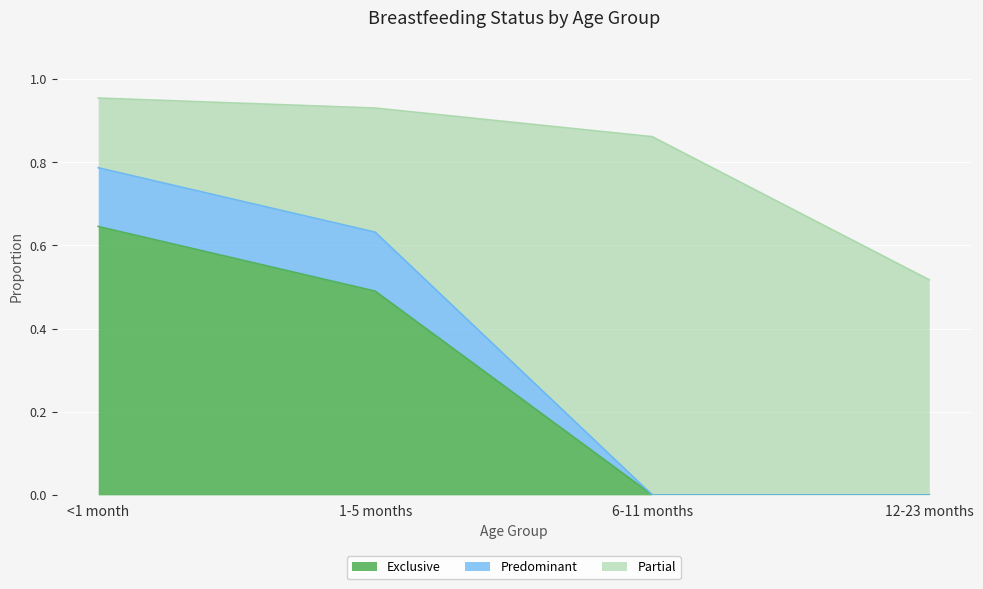

What position from the left is 1-5 months?

2